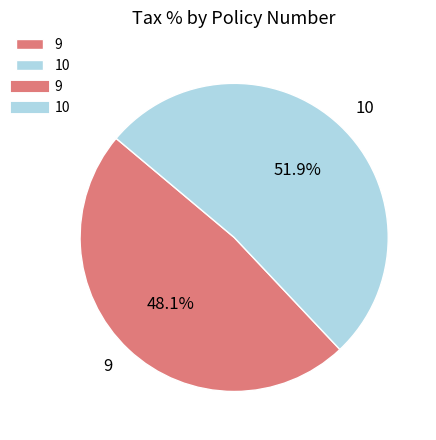

Does any single category account for the majority?

Yes